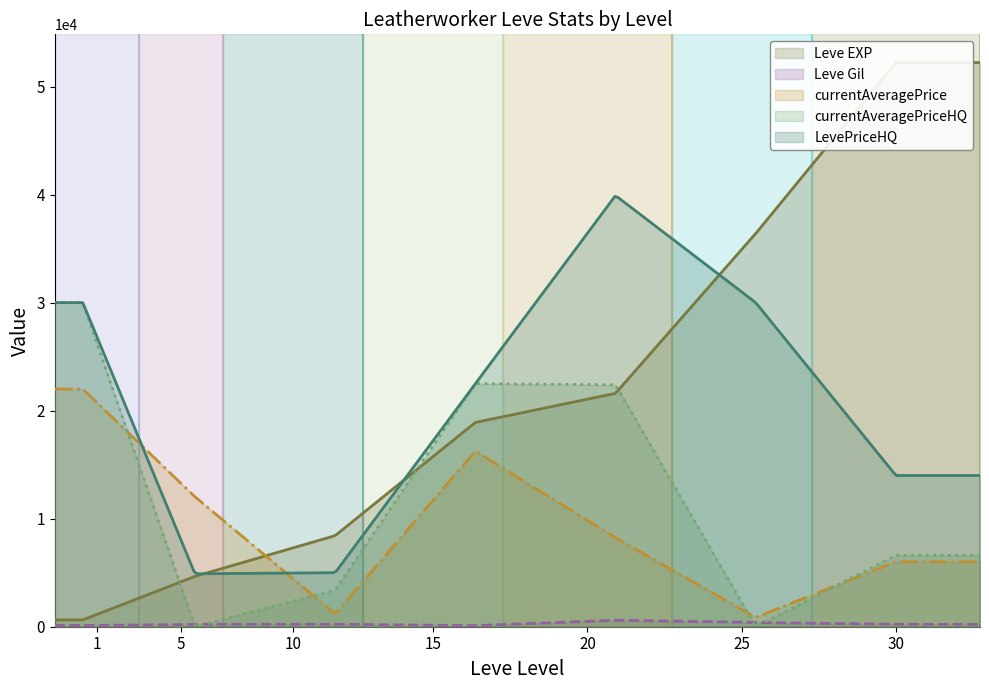

How many interior local valleys does the currentAveragePrice series have?

2